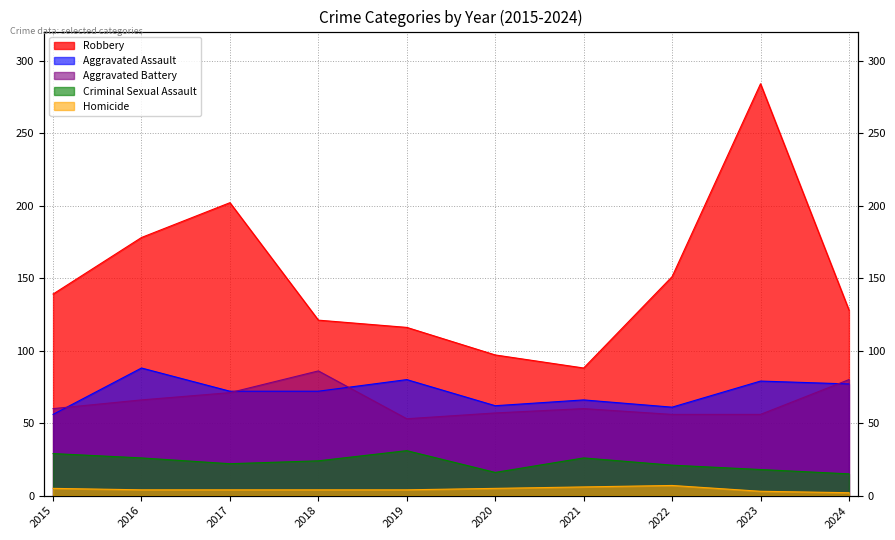

Is it true that Aggravated Assault equals 72 at 2018?

True